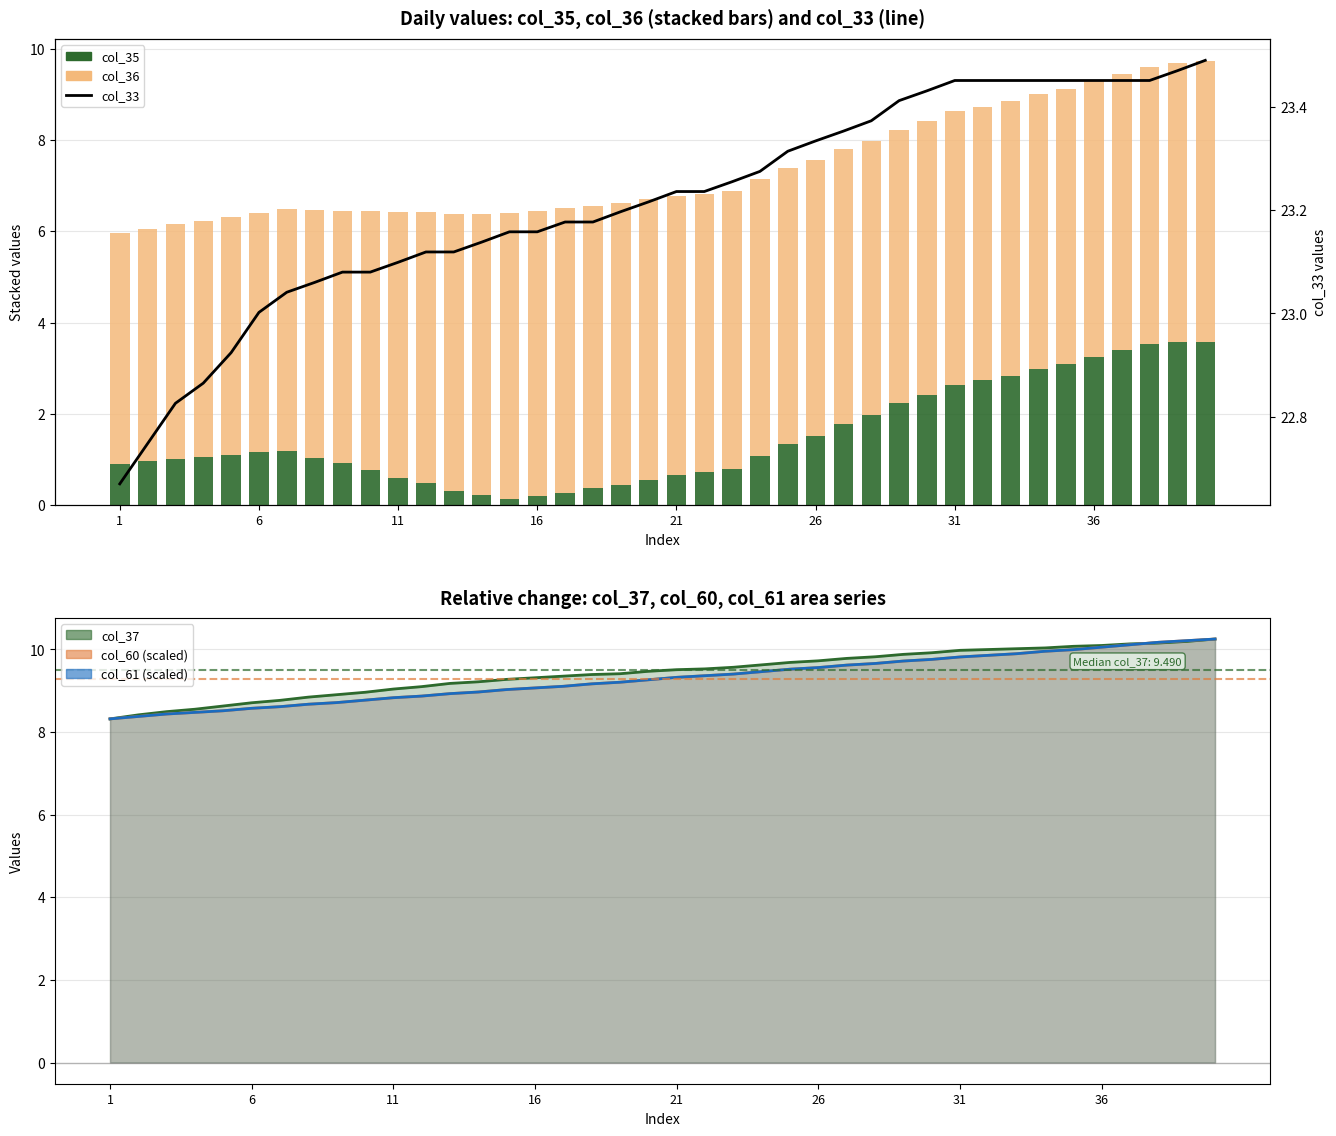

What is the difference between the col_36 values at 1 and 13?

1.1